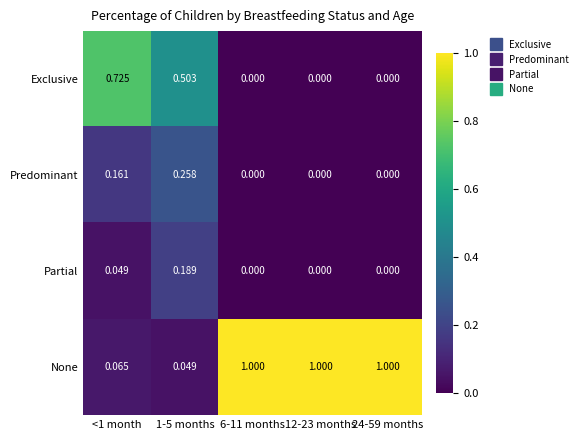

Between <1 month and 12-23 months, which series saw the biggest shift?

None